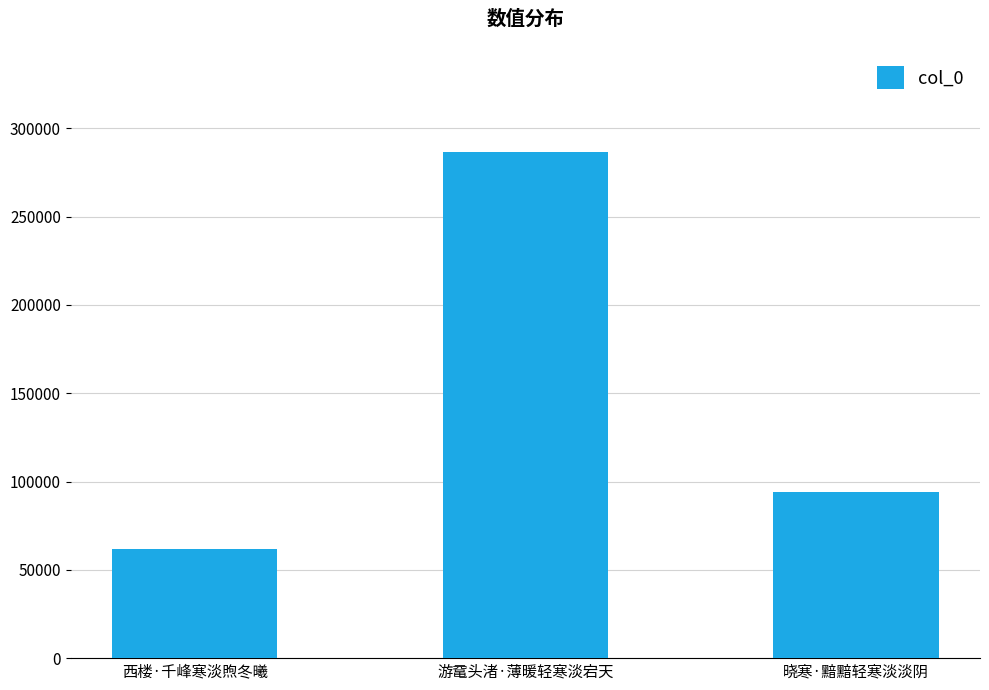

The chart shows a value of 286829 at 游鼋头渚·薄暖轻寒淡宕天. True or false?

True